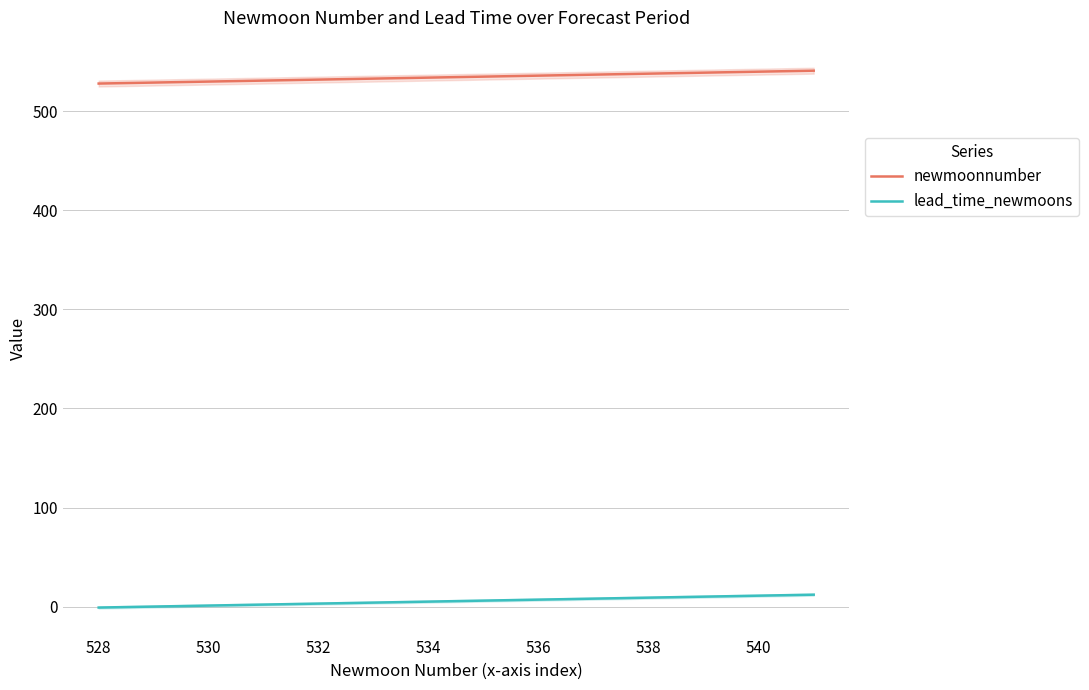

What is the average value of the lead_time_newmoons series?

6